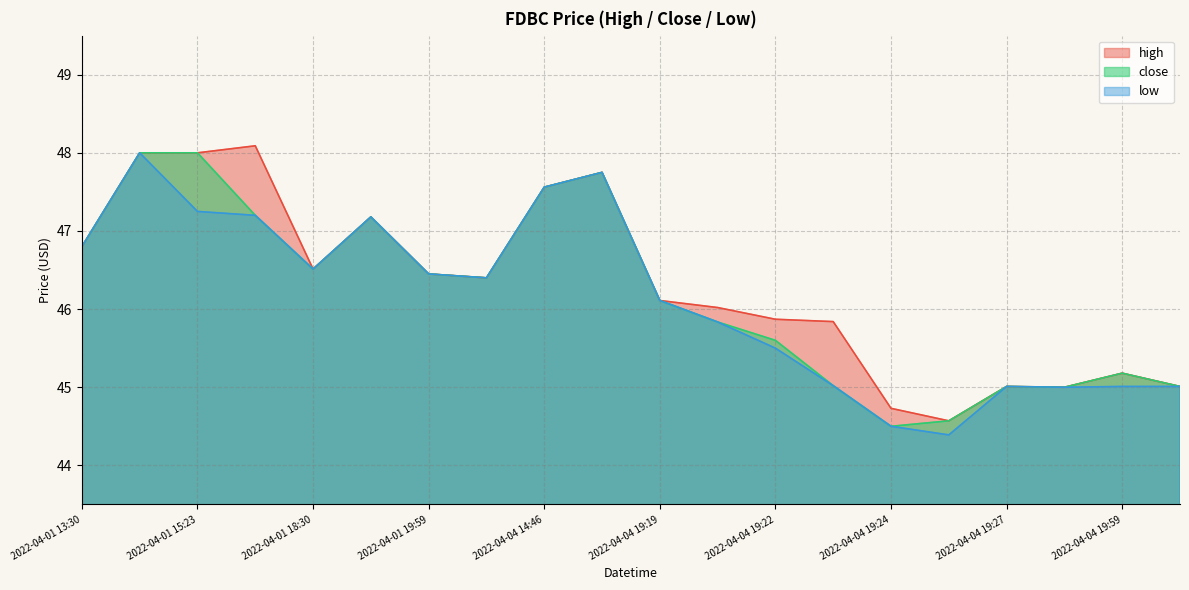

At which label does close first exceed 46?

2022-04-01 13:30